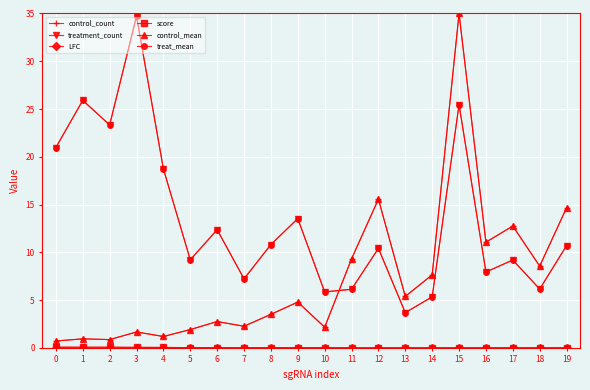

Does the chart have visible grid lines?

Yes